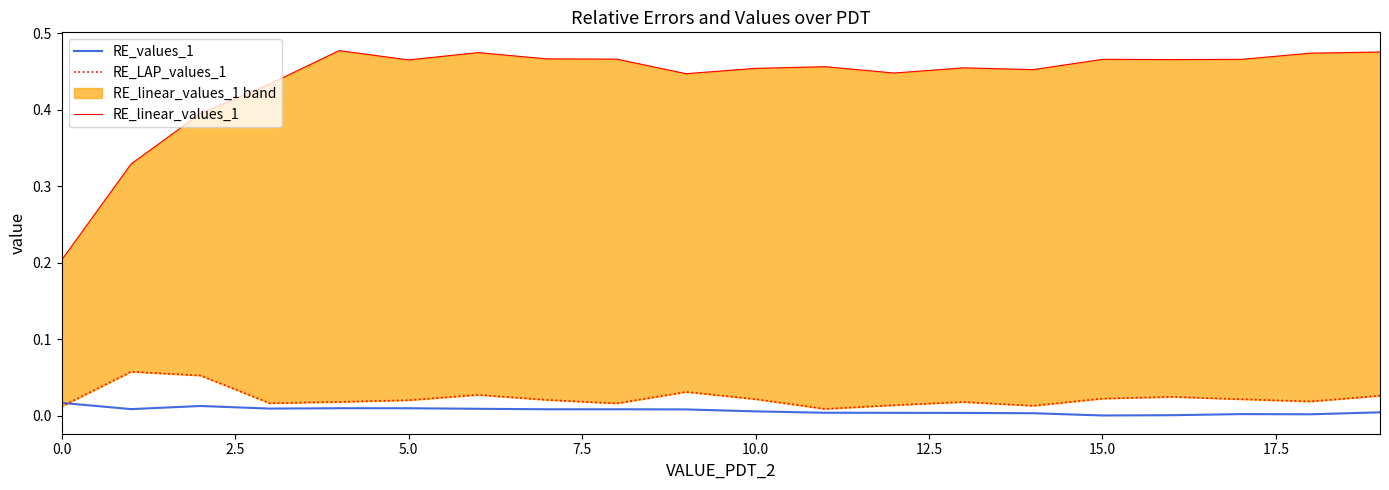

What is the value of the RE_linear_values_1 point at the 3rd from the left?

0.4